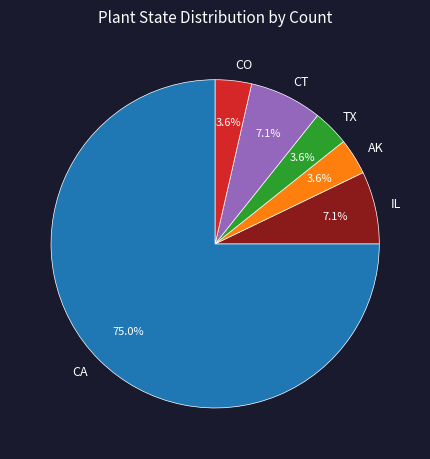

What is the ratio of the value at IL to the value at TX?

2.0